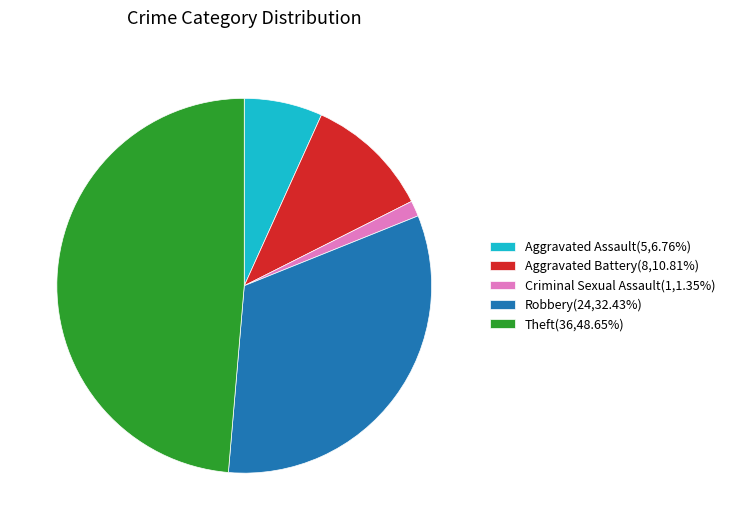

Approximately how many times larger is the value at Robbery(24,32.43%) compared to Theft(36,48.65%)?

0.7